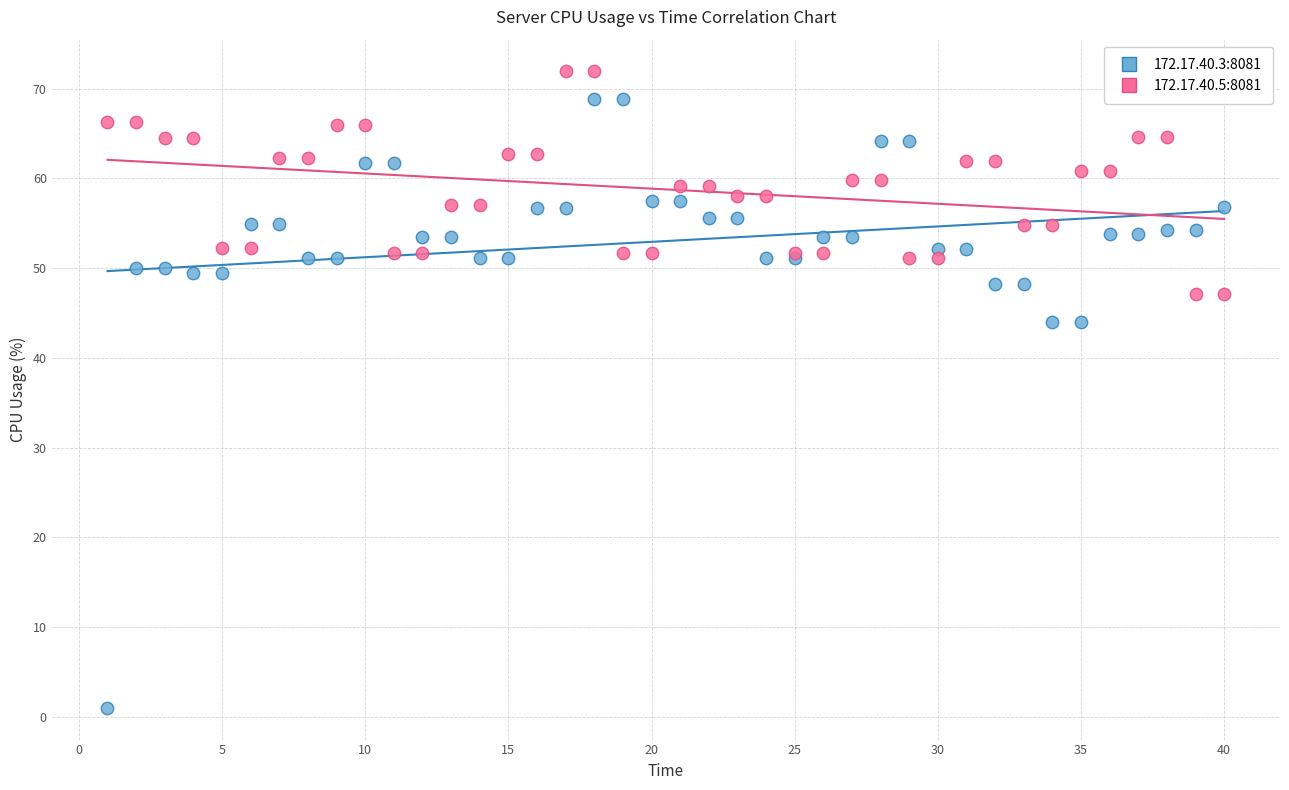

What is the X range (max minus min) for the scatter plot?

39.0